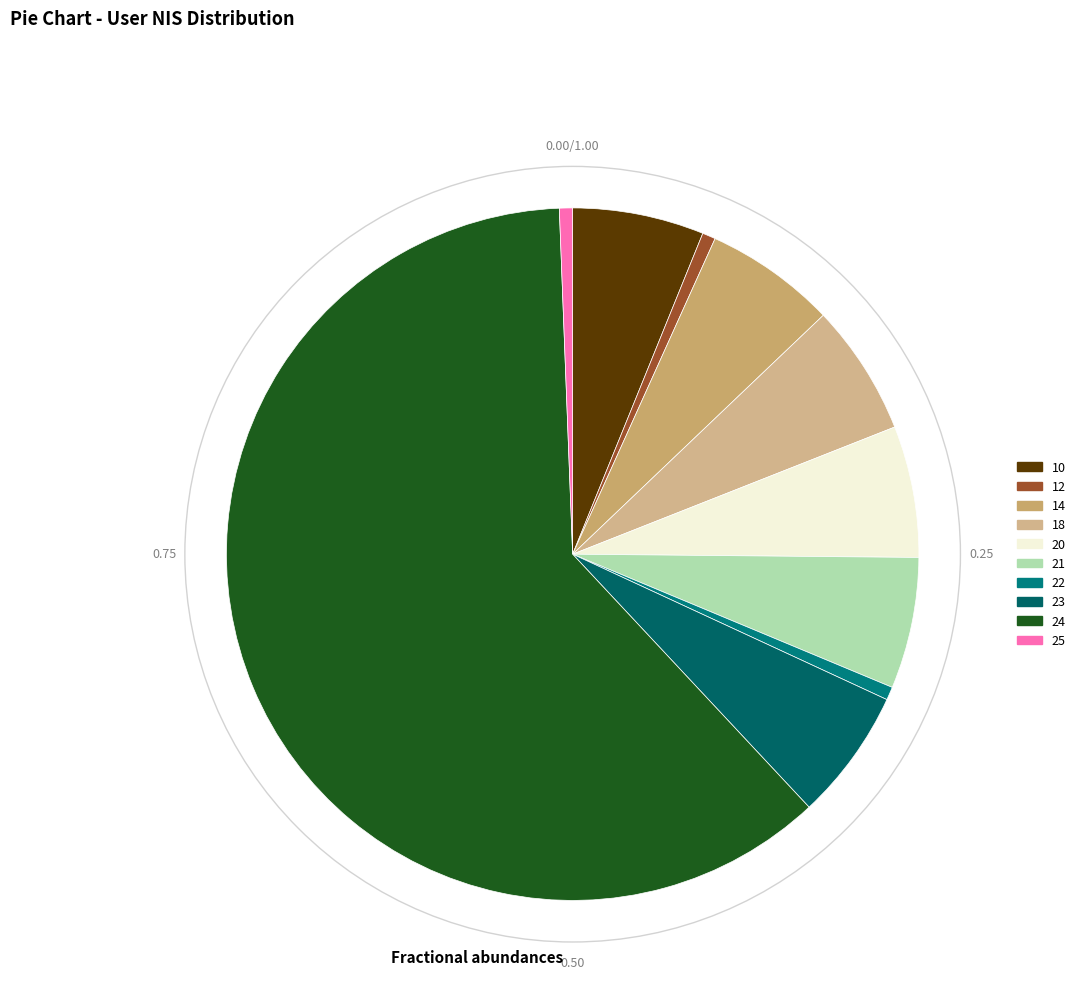

Is there any slice that represents more than half of the pie?

Yes